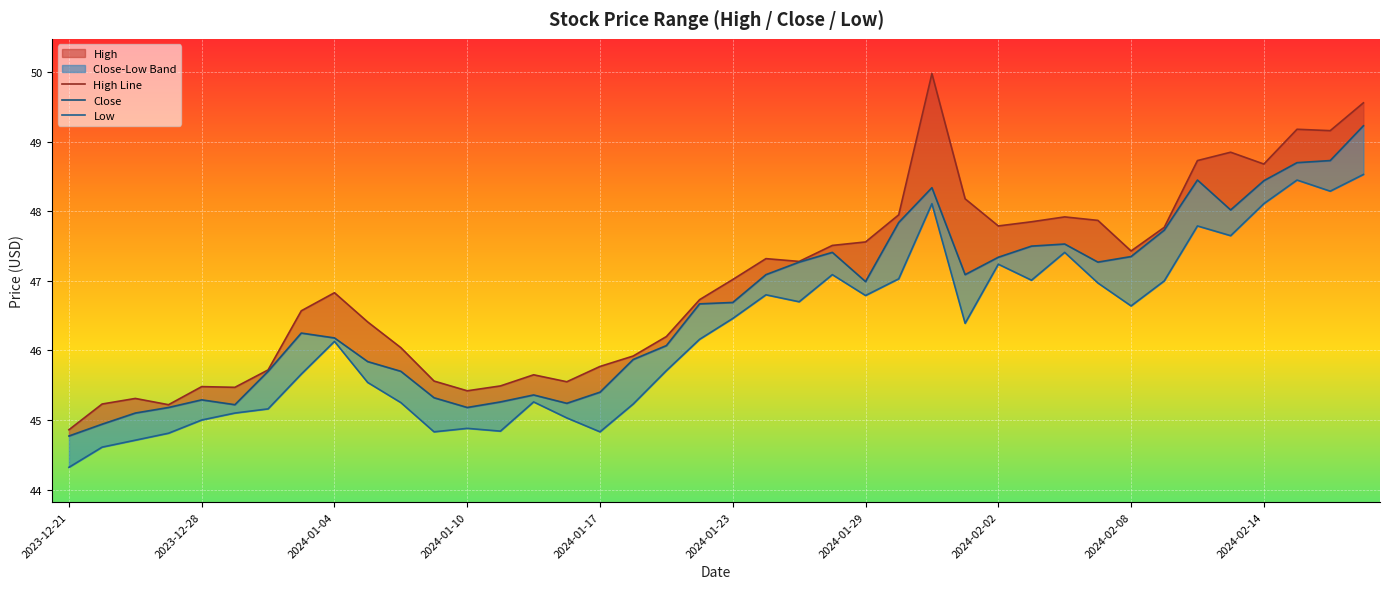

The value of Close at 18 is 46.1. True or false?

True